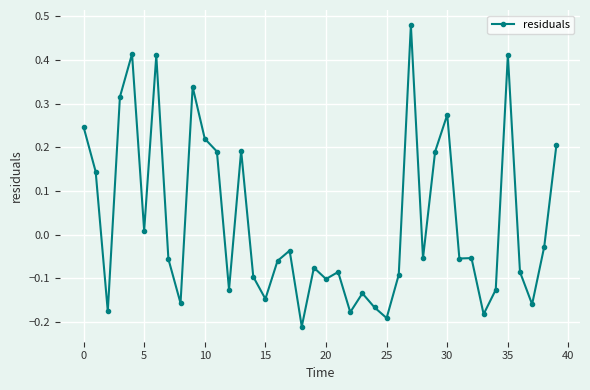

What is the difference between the maximum and minimum values?

0.7